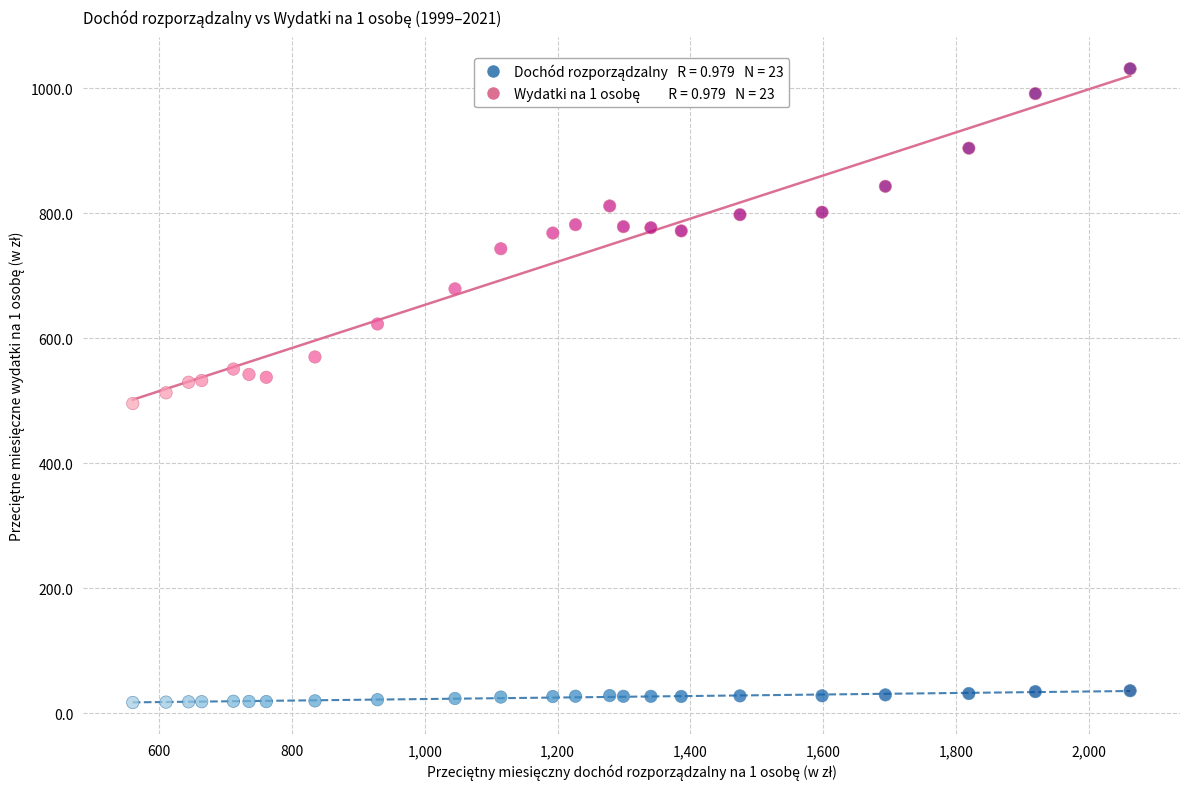

Across all data points, what is the range of Y values (max minus min)?

1013.6